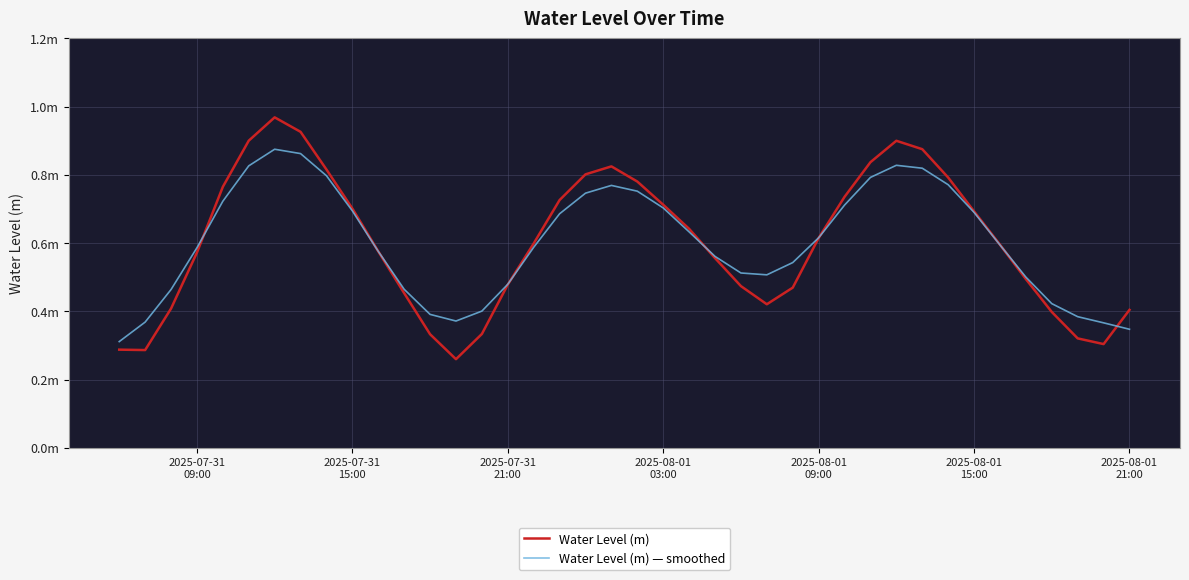

What are all the series names shown in the legend?

Water Level (m), Water Level (m) — smoothed